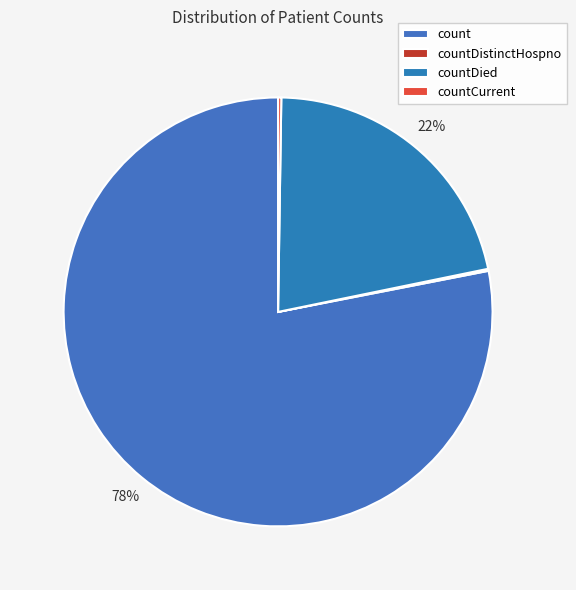

The countDistinctHospno slice represents 0% of the pie. True or false?

True